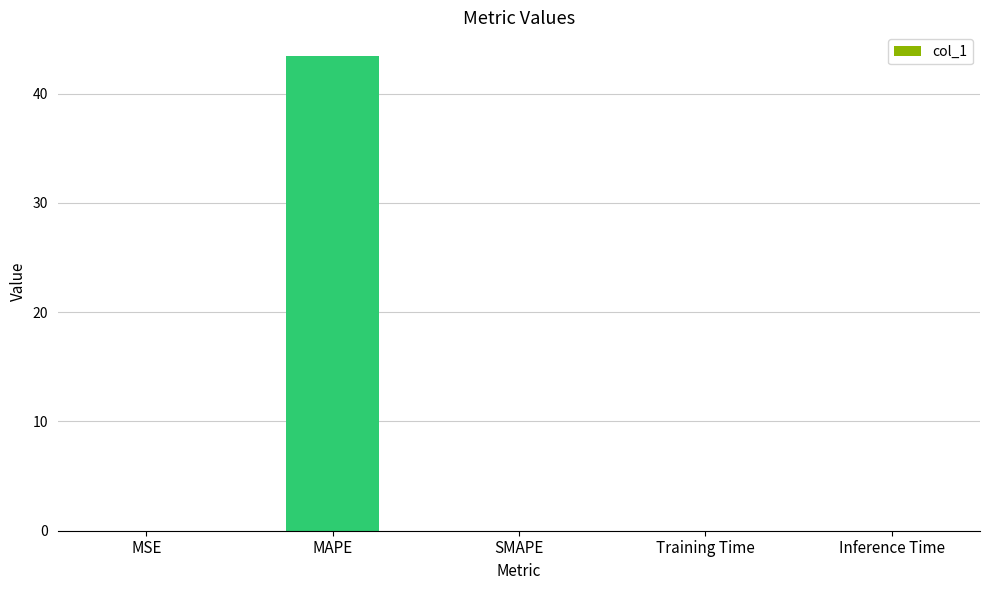

What is the average value?

8.7